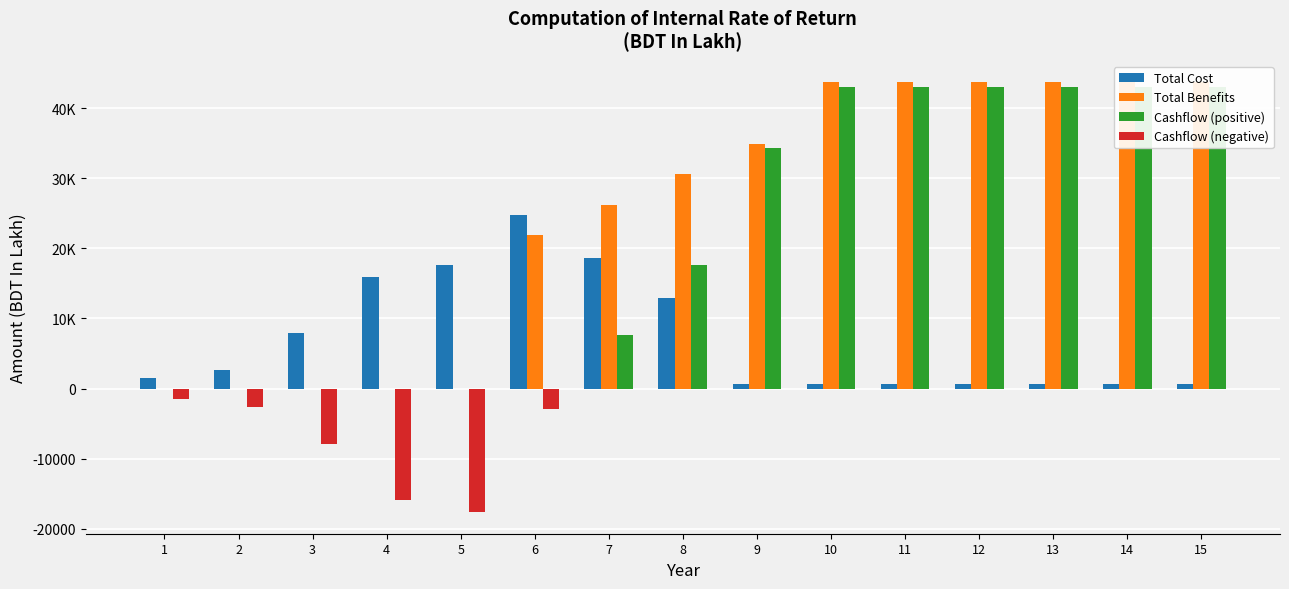

At 7, list the series in order from largest to smallest.

Total Benefits, Total Cost, Cashflow (positive), Cashflow (negative)